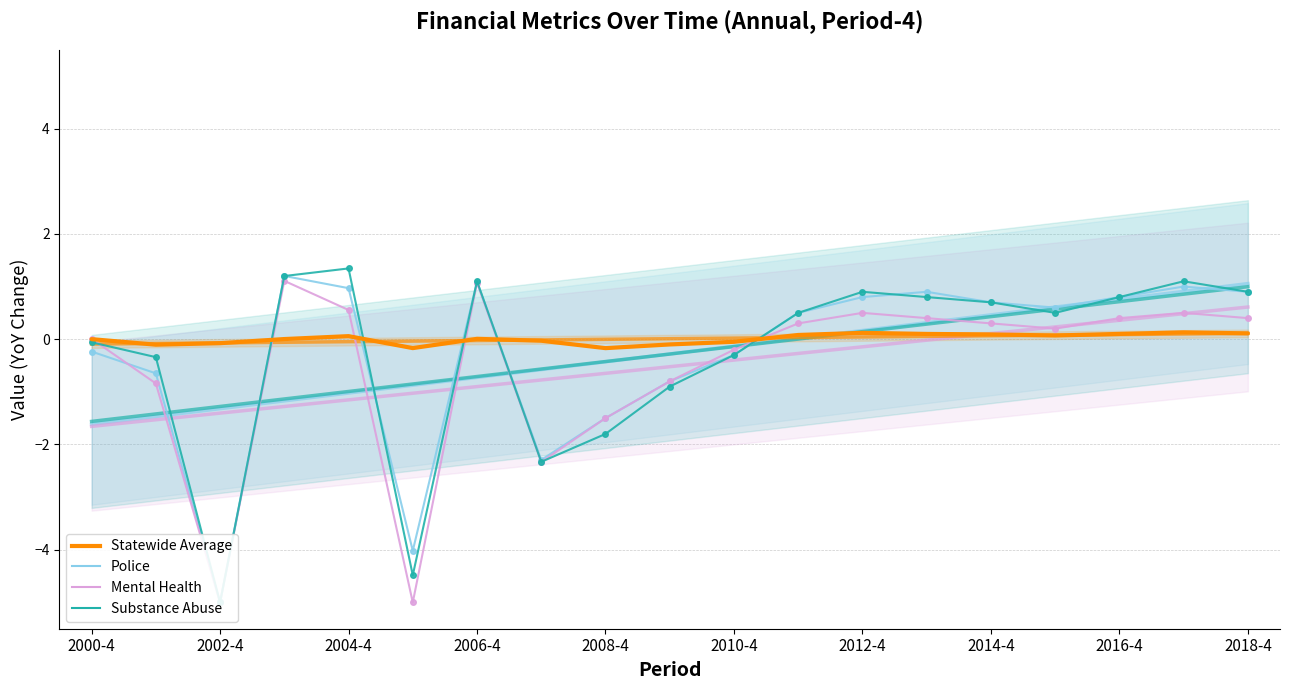

How many lines are shown in the chart?

4